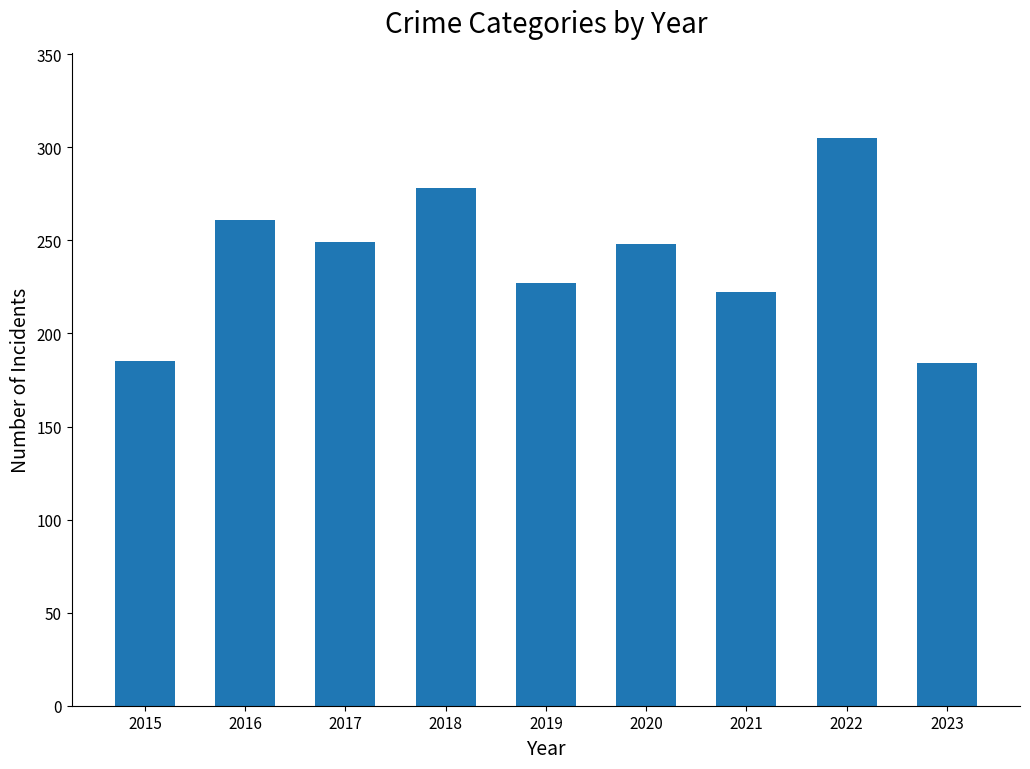

What is the minimum value shown in the chart?

184